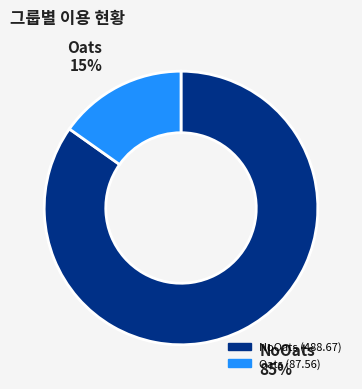

Count the number of slices in the pie.

2